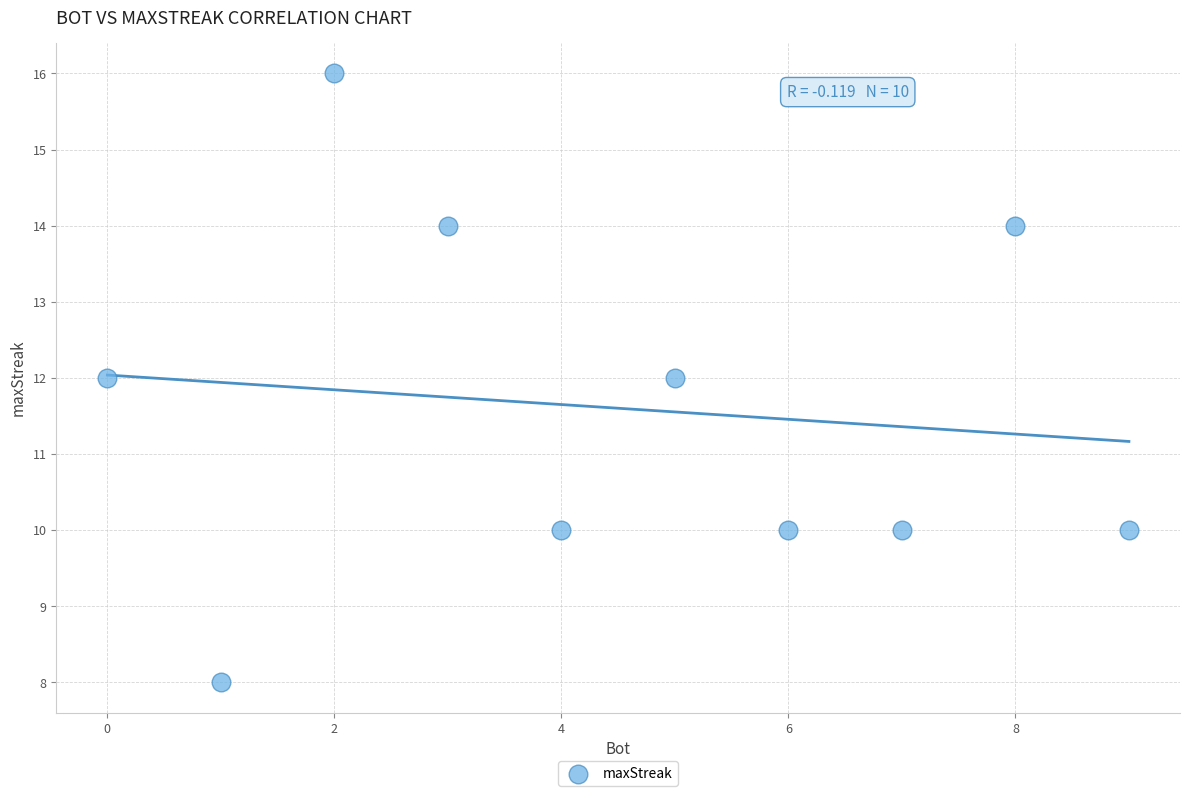

What is the range of X values (max minus min)?

9